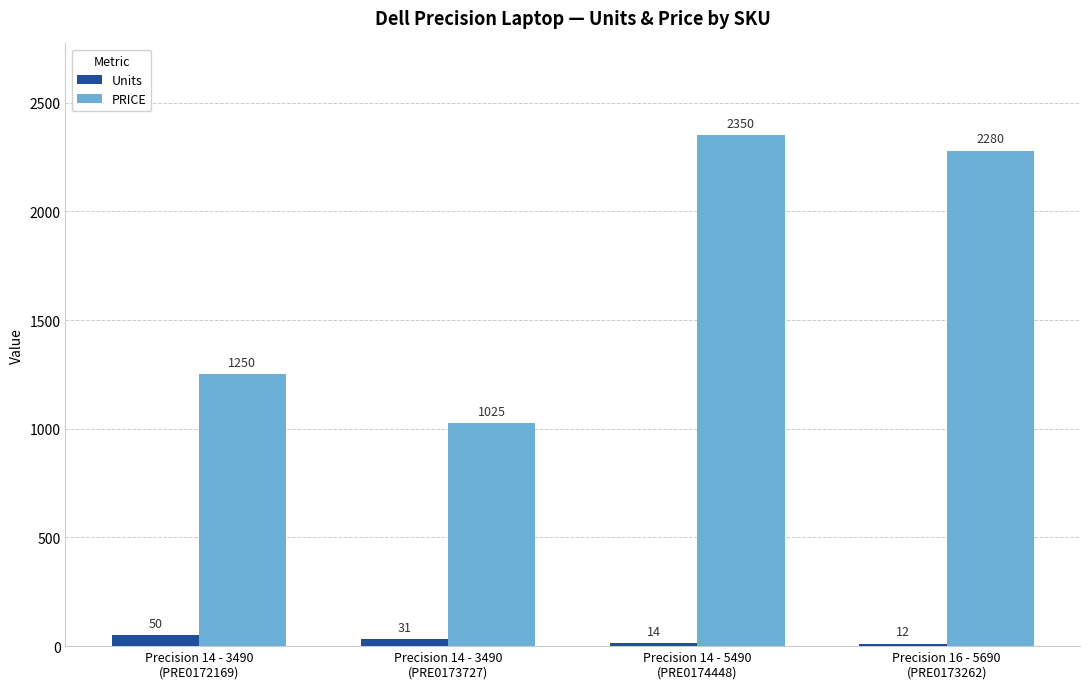

How many bars are there in total?

8